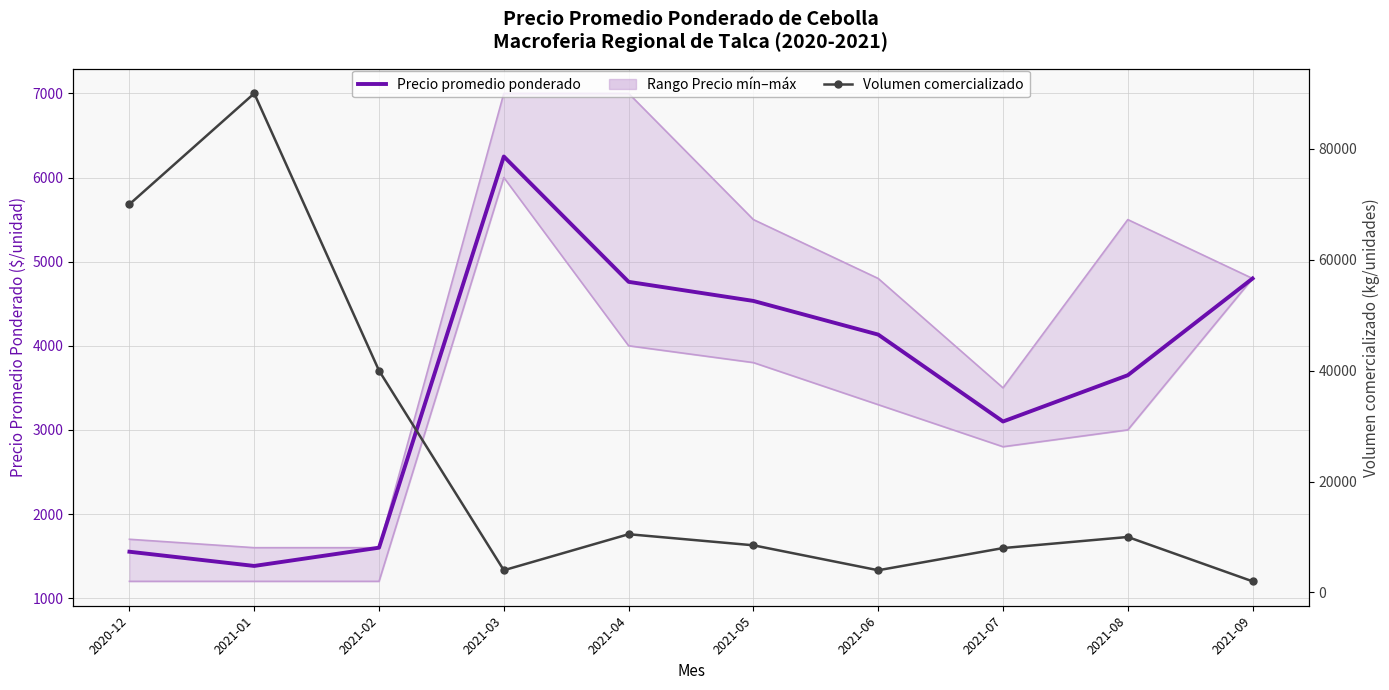

Between 2021-01 and 2021-07, which is larger?

2021-07